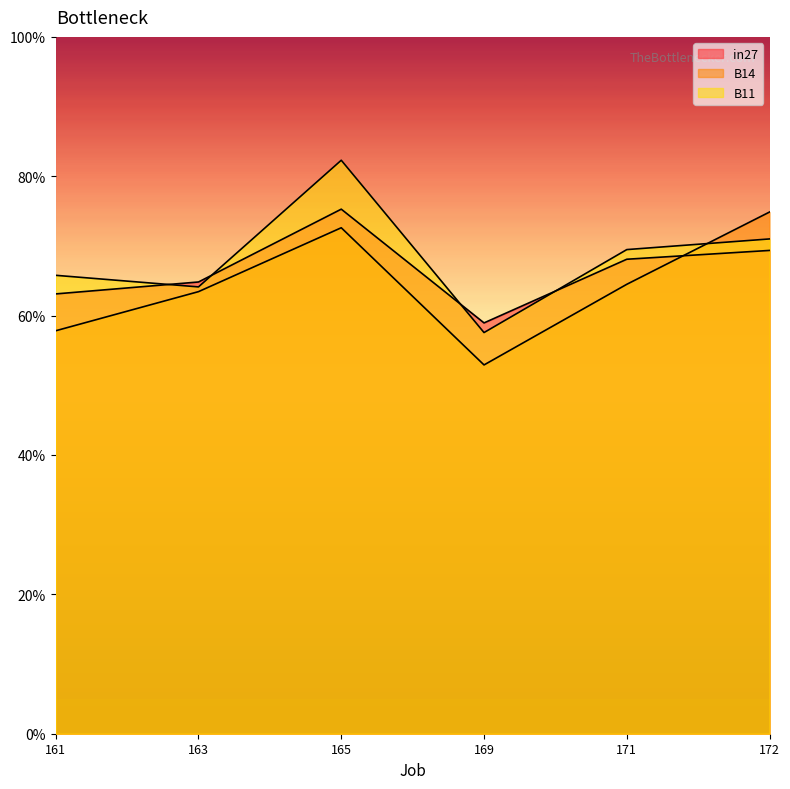

What is the maximum value for B14?

0.7